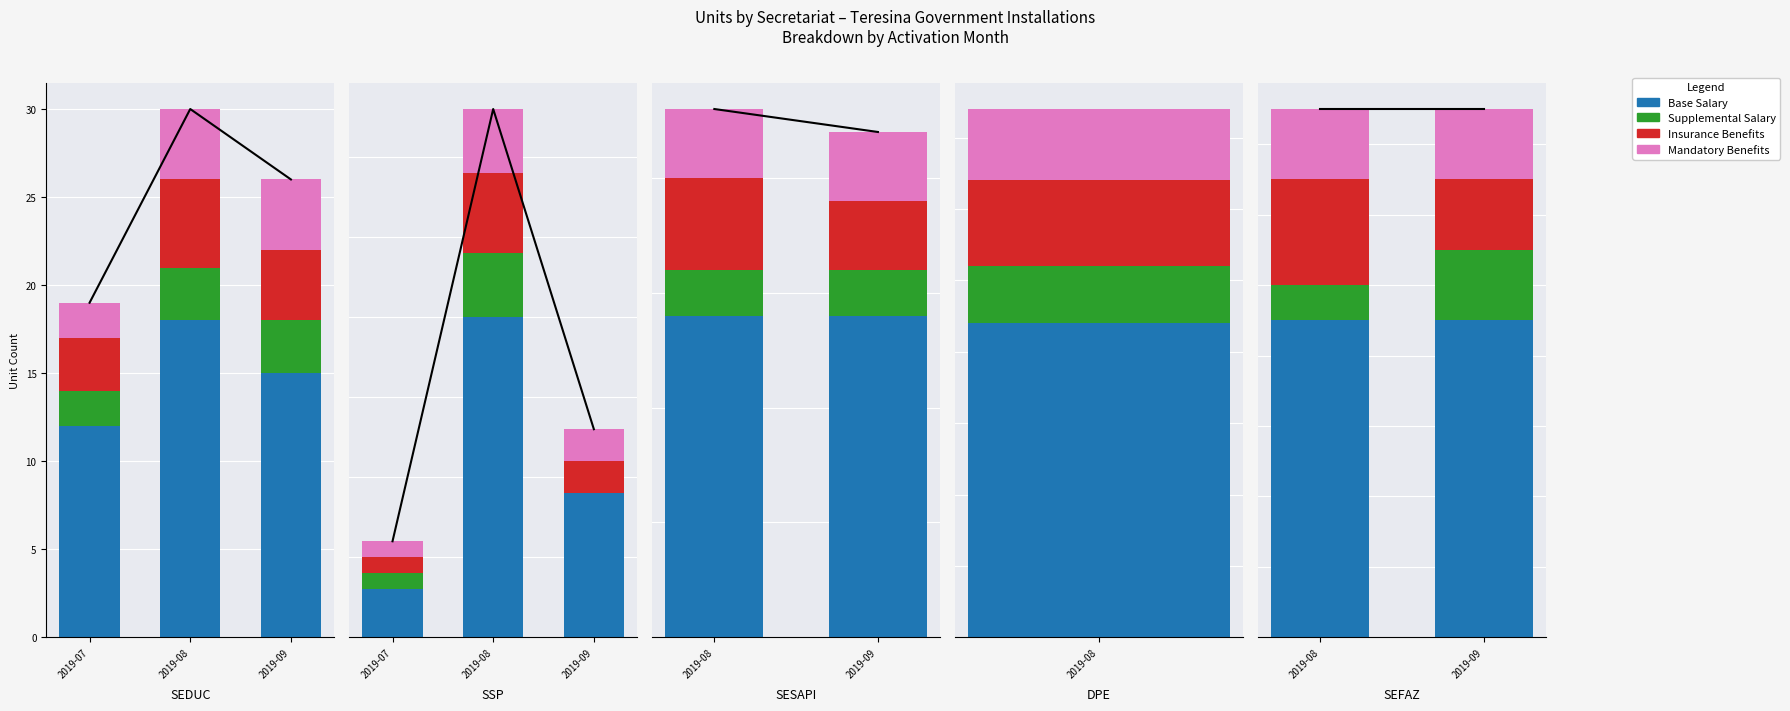

Count the number of data series in this chart.

4